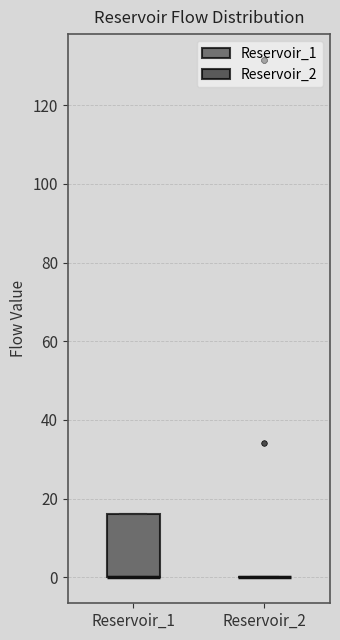

Reading left to right, transcribe this box plot: for each box, give where its median line is, the range the box spans, and where its two whiskers end, as read against the y-axis. The values are not printed on the chart, so give them approximately, as read against the axis.

Reservoir_1: median 0 (drawn on the box's lower edge), box 0 to 16, whiskers 0 to 16
Reservoir_2: box collapsed to a line at 0, whiskers 0 to 0